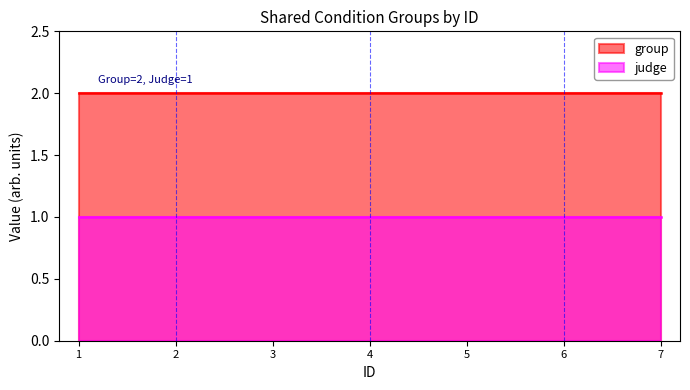

True or false: group and judge cross at least once.

False